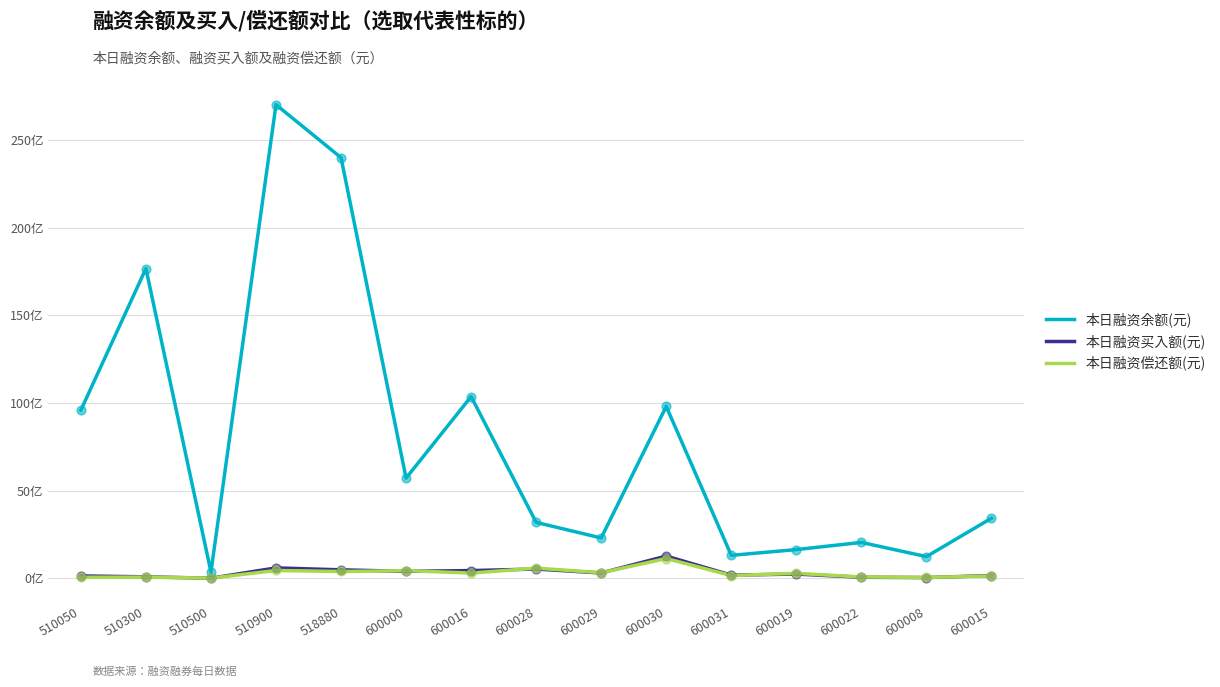

Which series has the largest total across all categories?

本日融资余额(元)